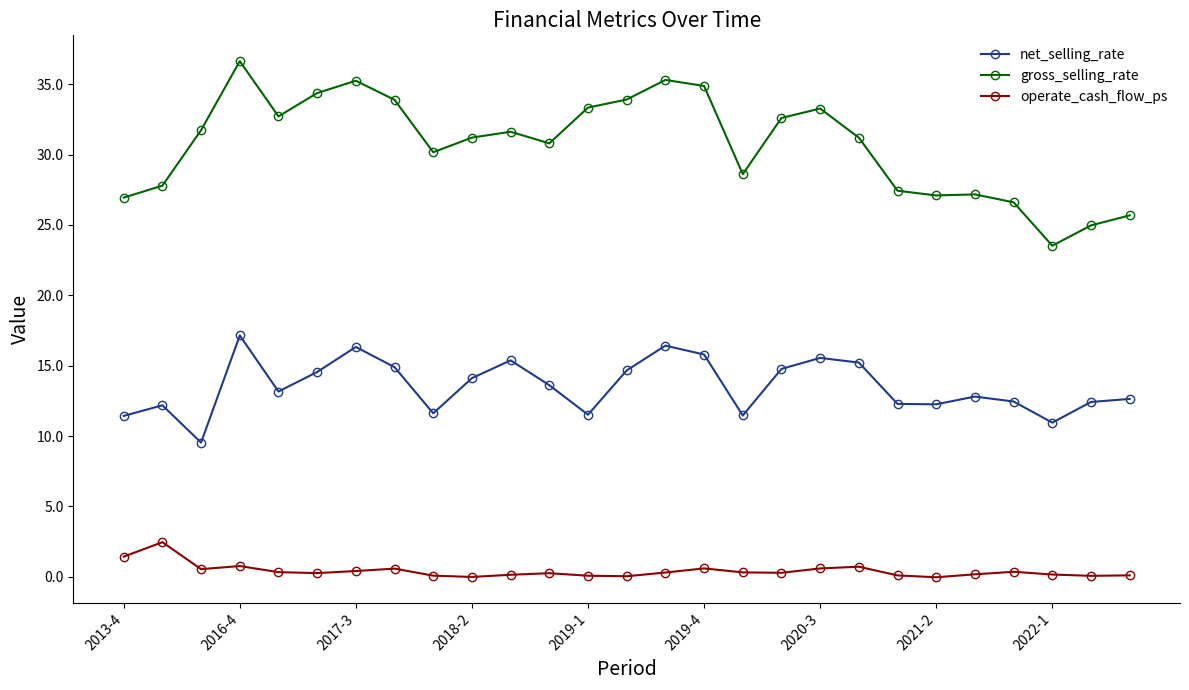

True or false: net_selling_rate and gross_selling_rate intersect in this chart.

False